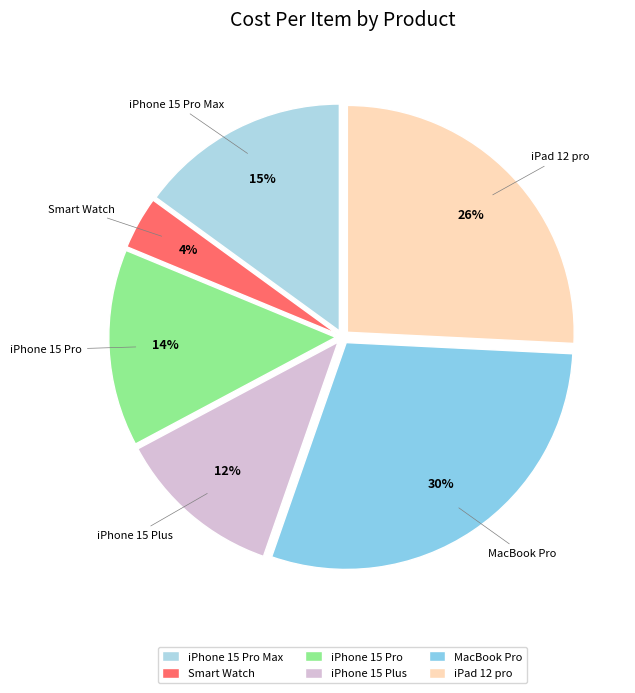

To the nearest percent, what percentage of the pie is iPad 12 pro?

26%